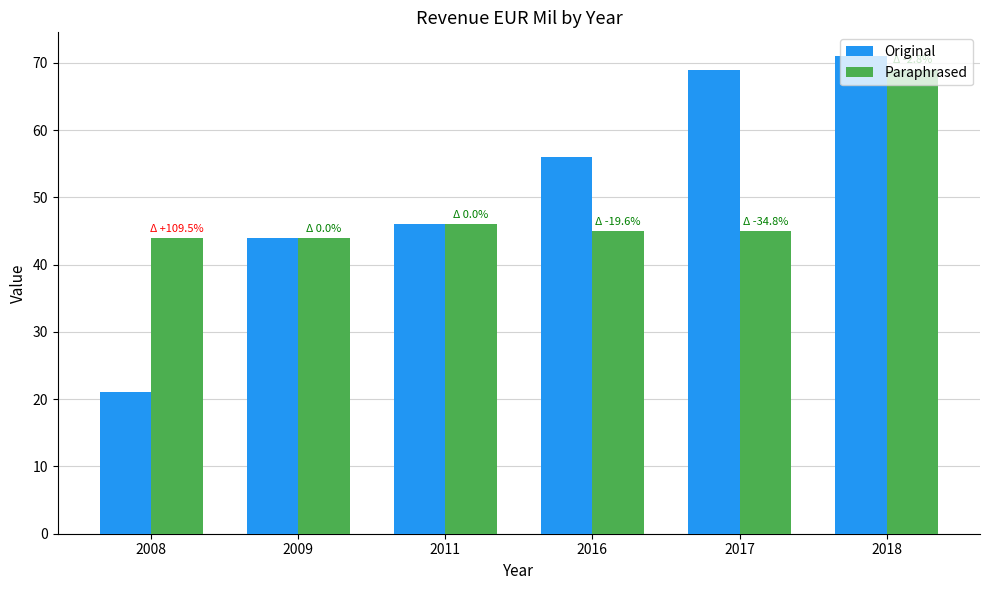

Reading right to left, transcribe all the data shown in this chart.

Original: 71	69	56	46	44	21
Paraphrased: 69	45	45	46	44	44